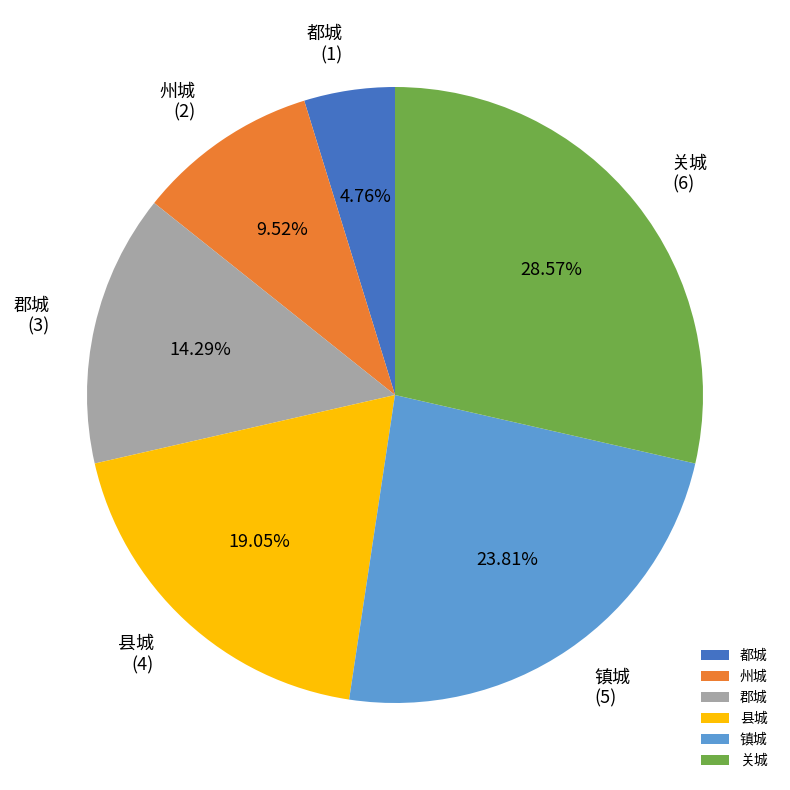

To the nearest percent, what percentage of the pie is 州城?

10%